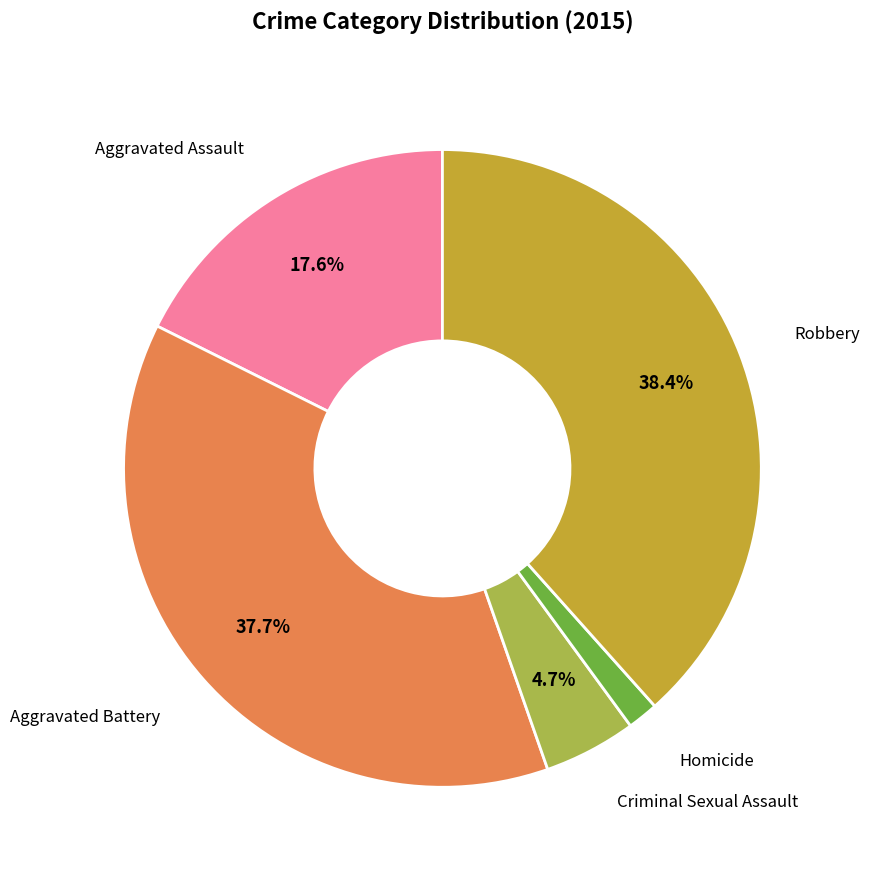

Is there any slice that represents more than half of the pie?

No